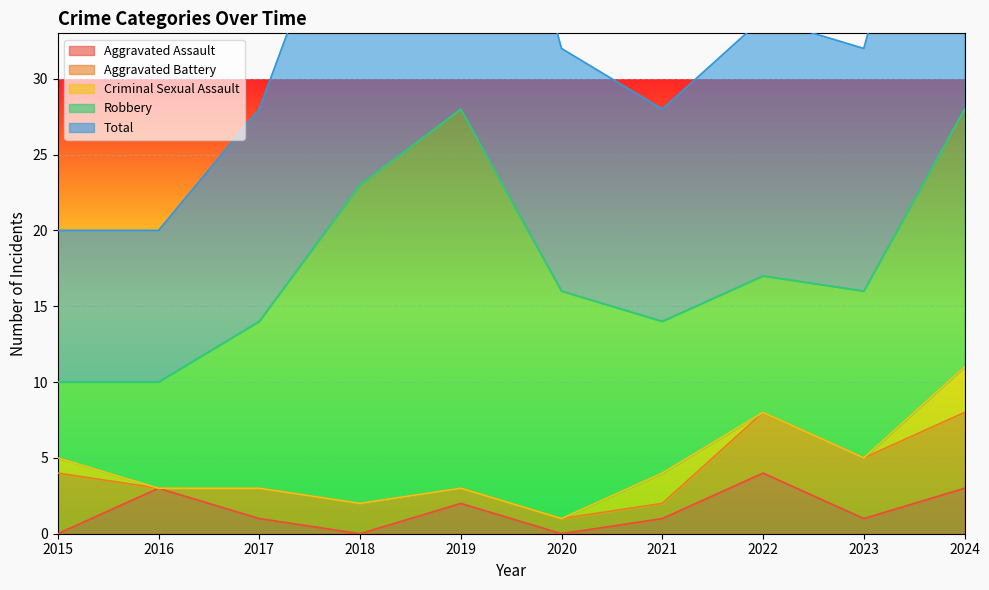

What is the difference between the Aggravated Assault values at 2020 and 2016?

3